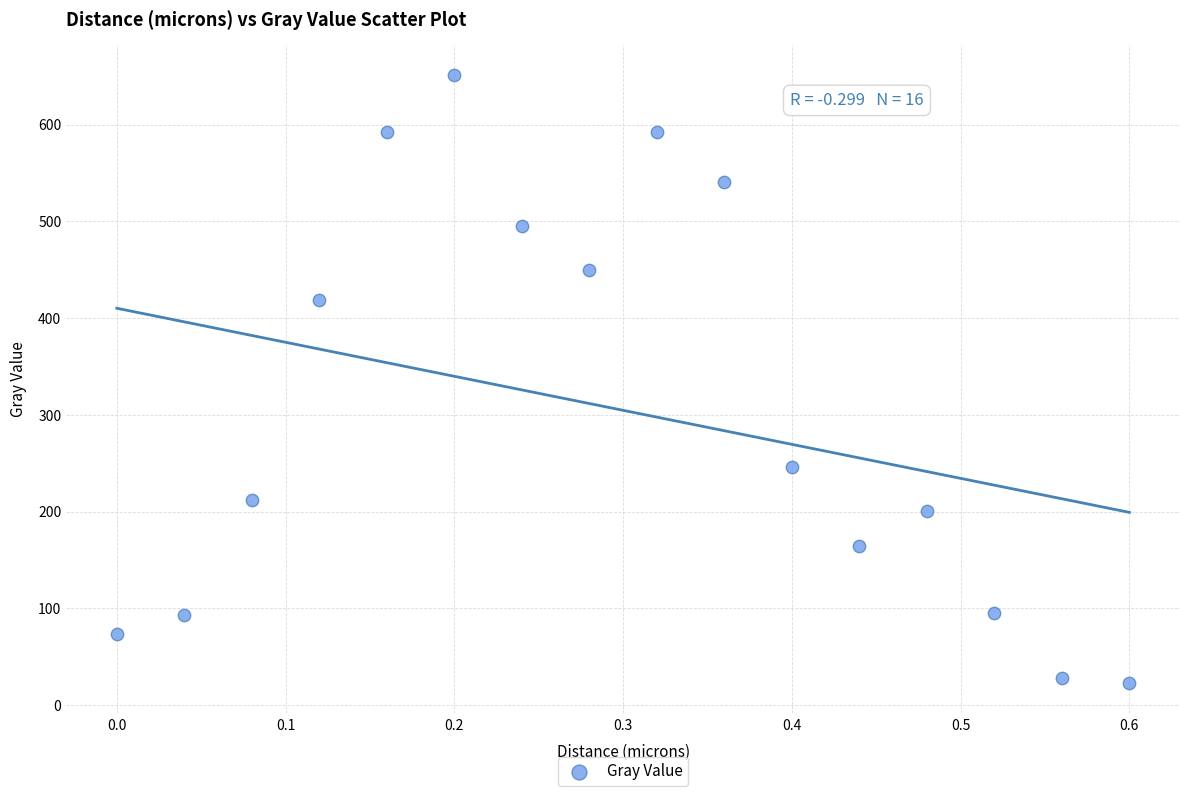

What is the range of Y values (max minus min)?

627.9